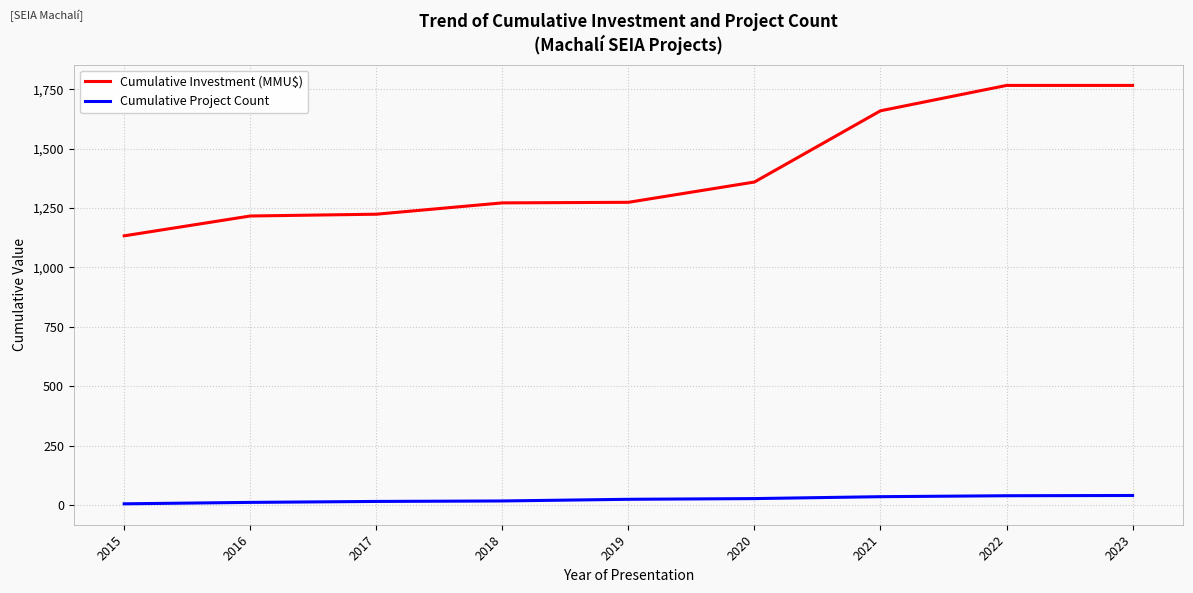

What is the maximum value for Cumulative Investment (MMU$)?

1766.1